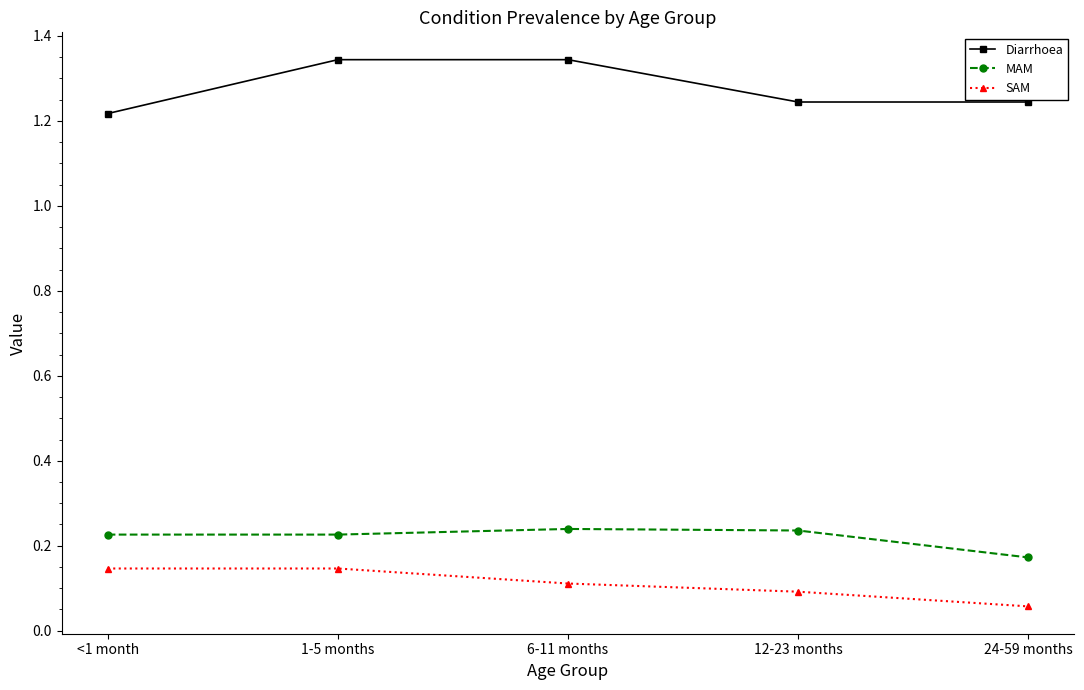

What is the label of the 4th point from the left?

12-23 months